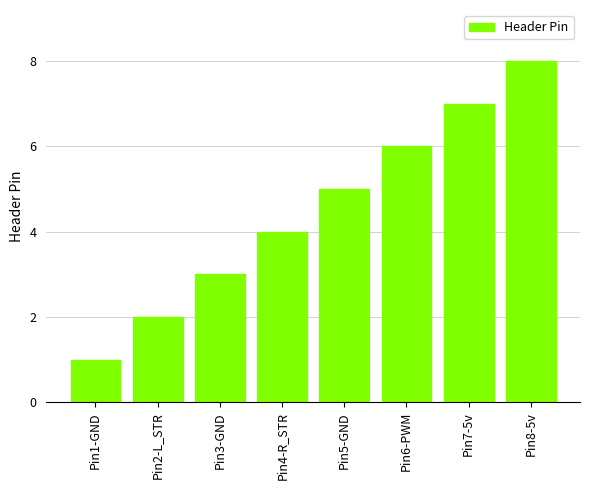

Rank the categories by value from highest to lowest.

Pin8-5v, Pin7-5v, Pin6-PWM, Pin5-GND, Pin4-R_STR, Pin3-GND, Pin2-L_STR, Pin1-GND